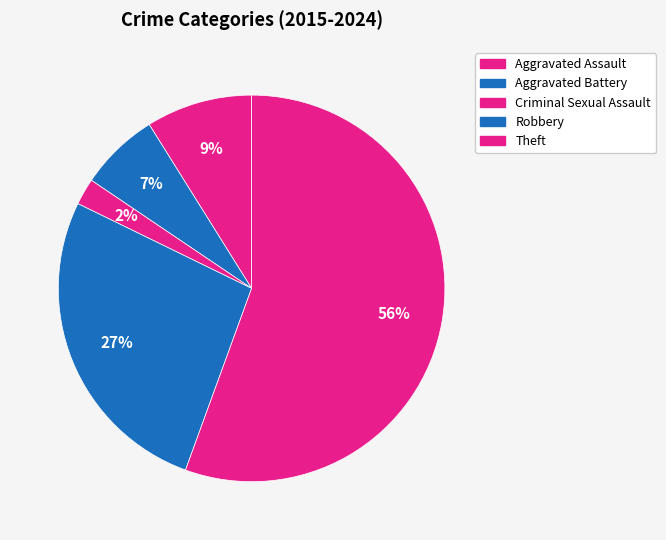

To the nearest percent, what is the difference between the largest and smallest slice percentages?

53%